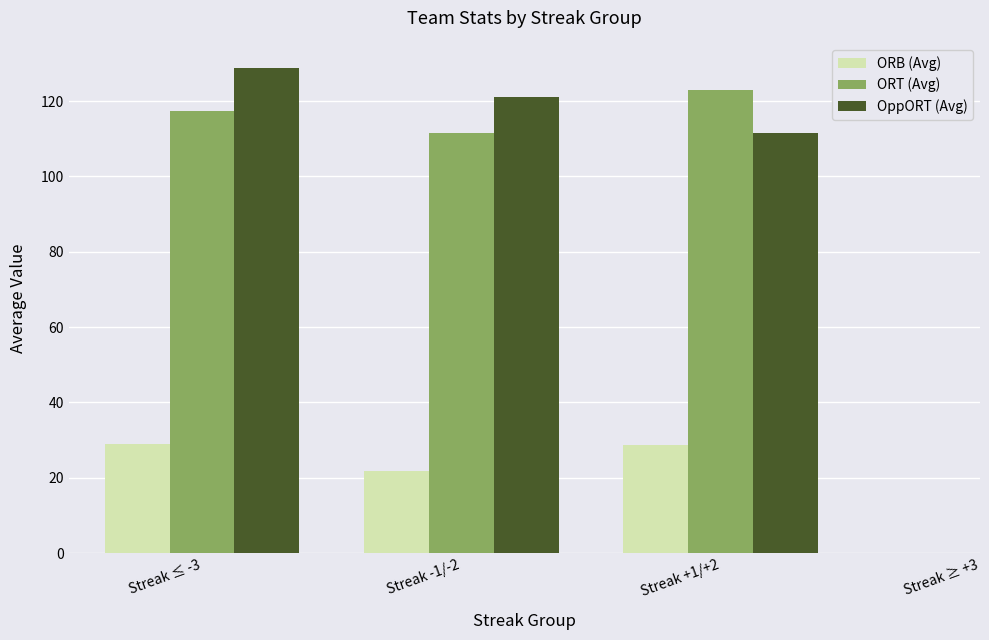

What is the sum of all ORB (Avg) values?

79.1